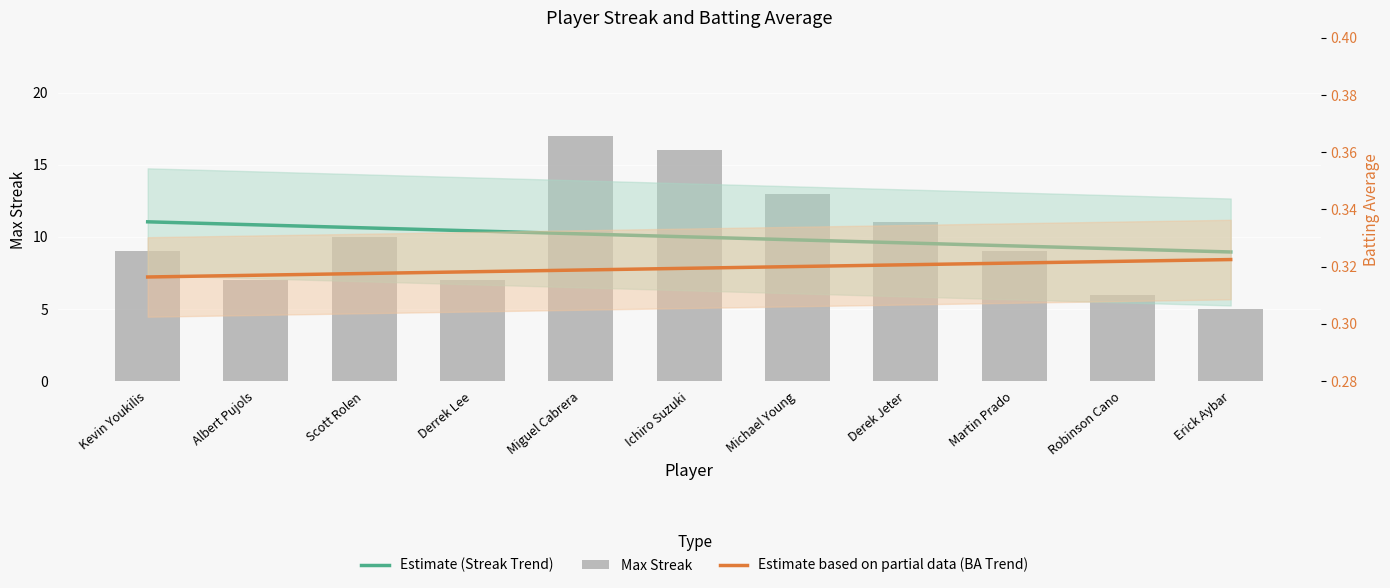

What value does the Max Streak series have at Erick Aybar?

5.0